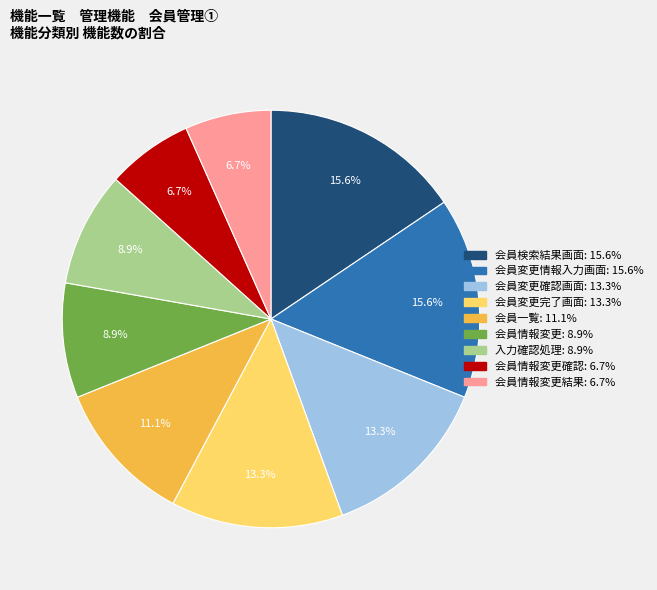

Is there a majority slice in this chart?

No